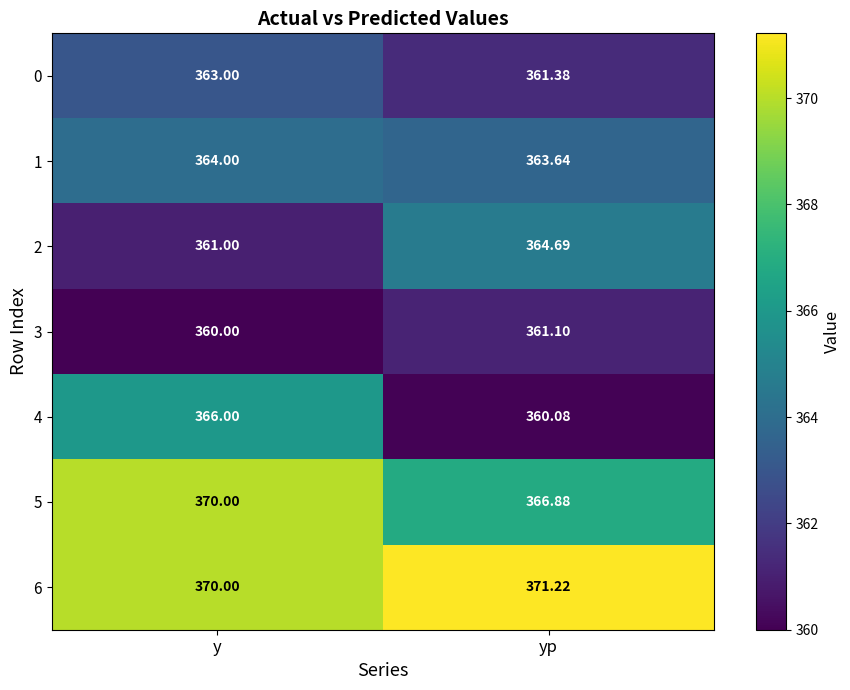

Rank the categories by 1 value from highest to lowest.

y, yp